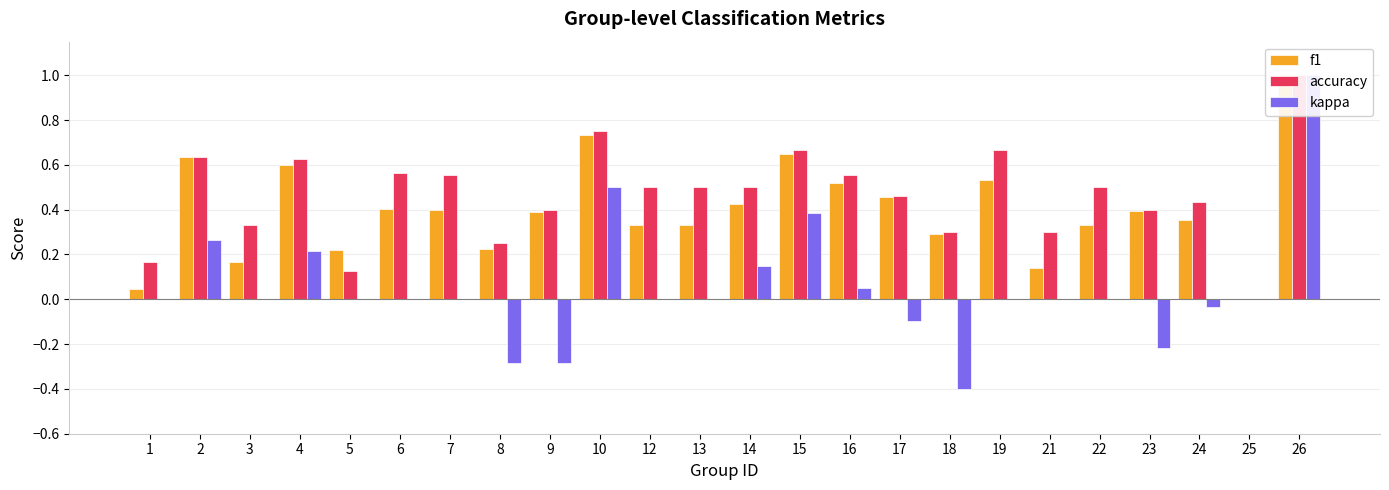

At which label is f1 closest to 0?

25